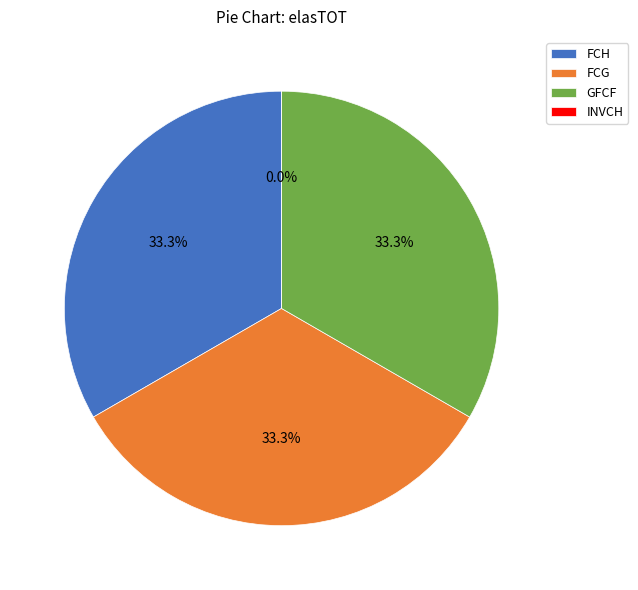

What is the change in value from FCG to INVCH?

-1